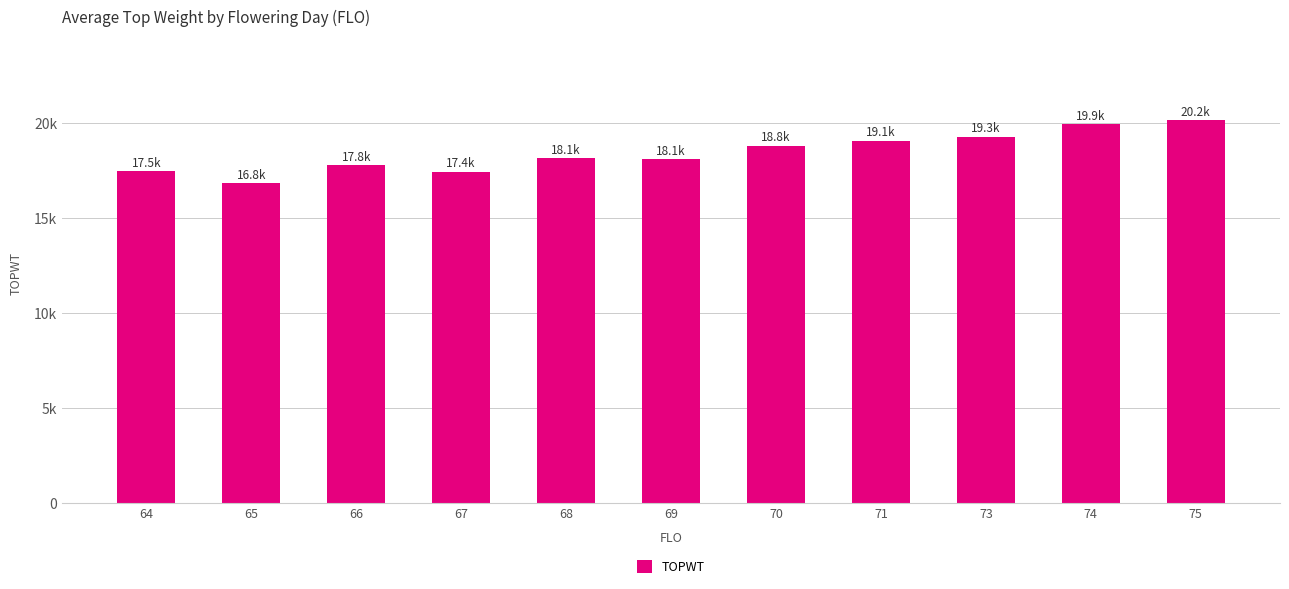

Where does the data first go above 18148?

70